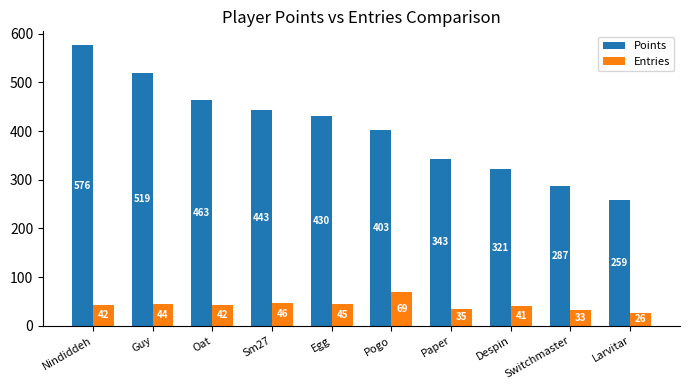

Which series has the widest spread of values?

Points